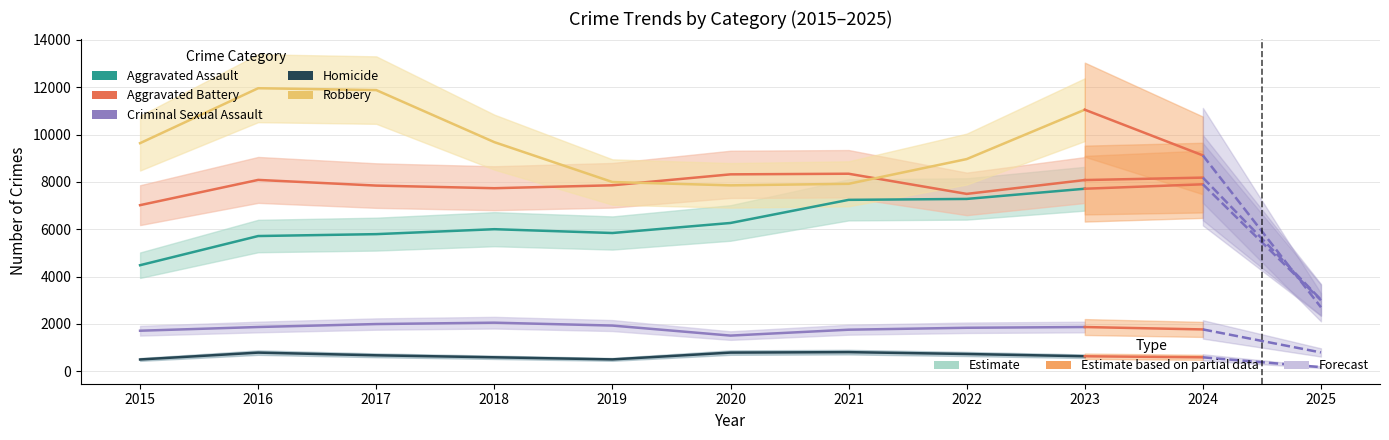

Reading right to left, list all the values displayed in this chart.

Aggravated Assault: 7712	7281	7242	6265	5841	6002	5793	5713	4480
Aggravated Battery: 8079	7494	8346	8320	7858	7734	7845	8085	7018
Criminal Sexual Assault: 1867	1836	1754	1505	1929	2051	1993	1868	1711
Homicide: 632	728	806	787	499	588	672	786	496
Robbery: 11052	8965	7920	7855	7995	9681	11881	11960	9638